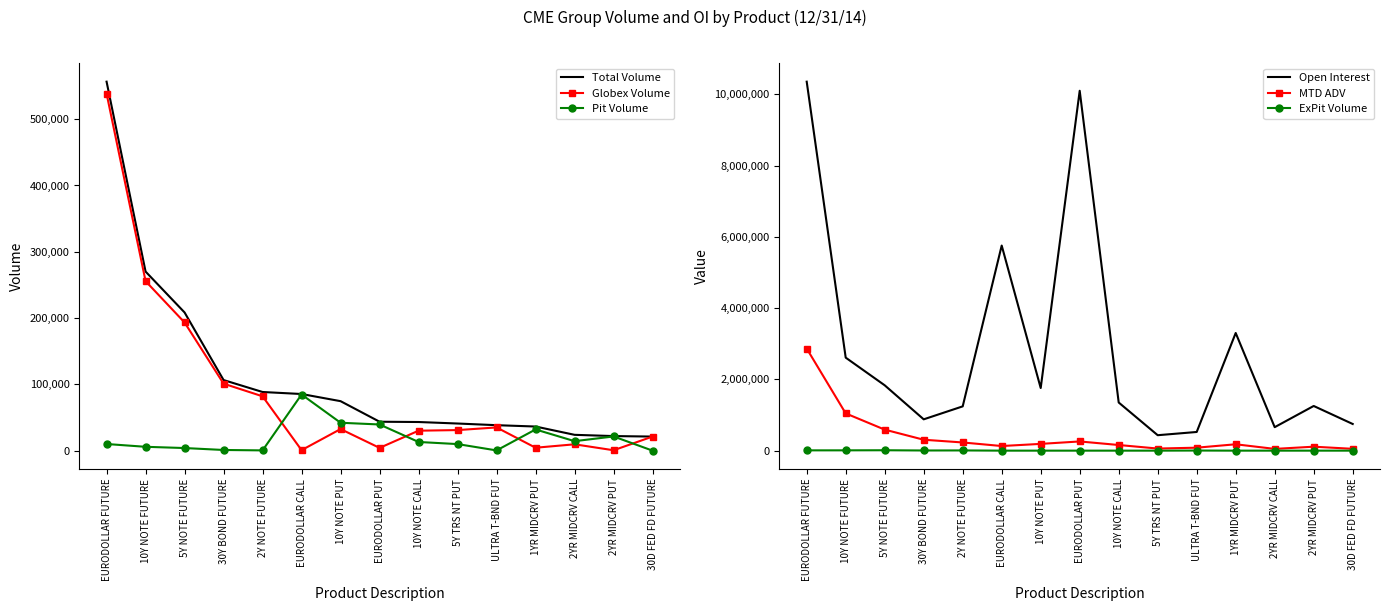

How many lines are shown in the chart?

6